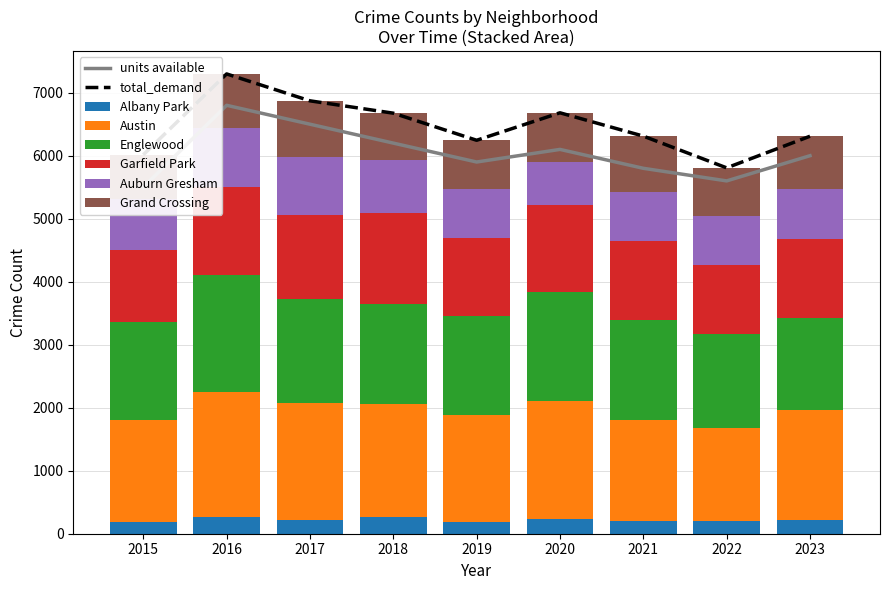

How many groups of bars are there?

9